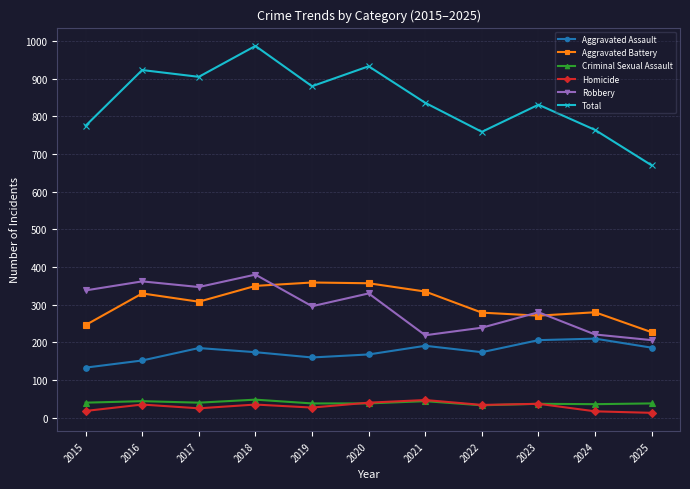

What value does the Homicide series have at 2018, to the nearest 10?

40